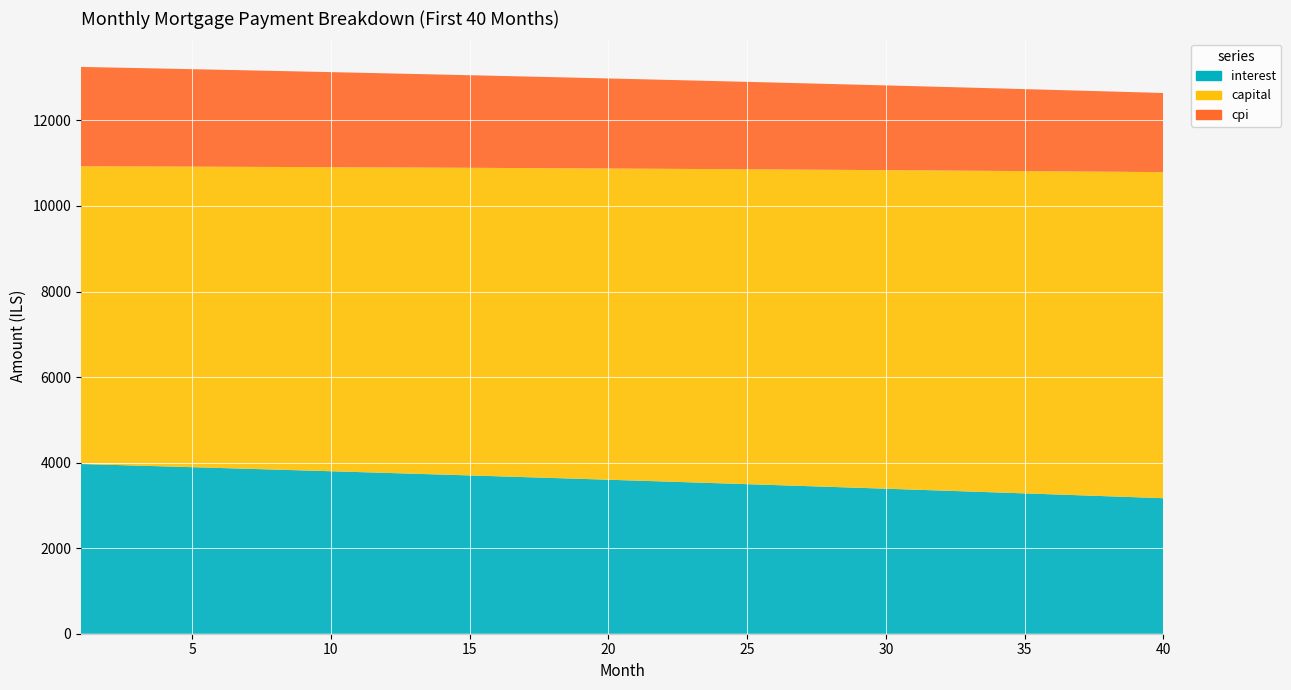

Reading right to left, extract all data points from this chart.

interest: 40=3168.3	39=3191.0	38=3213.6	37=3236.1	36=3258.5	35=3280.7	34=3302.8	33=3324.8	32=3346.7	31=3368.5	30=3390.1	29=3411.6	28=3433.0	27=3454.3	26=3475.5	25=3496.5	24=3517.4	23=3538.3	22=3559.0	21=3579.5	20=3600.0	19=3620.4	18=3640.6	17=3660.7	16=3680.7	15=3700.6	14=3720.4	13=3740.1	12=3759.7	11=3779.1	10=3798.4	9=3817.7	8=3836.8	7=3855.8	6=3874.7	5=3893.5	4=3912.2	3=3930.7	2=3949.2	1=3967.6
capital: 40=7623.0	39=7605.2	38=7587.5	37=7569.9	36=7552.2	35=7534.7	34=7517.1	33=7499.6	32=7482.2	31=7464.7	30=7447.4	29=7430.0	28=7412.7	27=7395.5	26=7378.3	25=7361.1	24=7343.9	23=7326.9	22=7309.8	21=7292.8	20=7275.8	19=7258.9	18=7242.0	17=7225.1	16=7208.3	15=7191.5	14=7174.8	13=7158.1	12=7141.4	11=7124.8	10=7108.2	9=7091.6	8=7075.1	7=7058.7	6=7042.2	5=7025.8	4=7009.5	3=6993.2	2=6976.9	1=6960.6
cpi: 40=1849.8	39=1863.3	38=1876.7	37=1889.9	36=1903.2	35=1916.3	34=1929.4	33=1942.4	32=1955.3	31=1968.2	30=1981.0	29=1993.7	28=2006.4	27=2019.0	26=2031.5	25=2043.9	24=2056.3	23=2068.6	22=2080.9	21=2093.0	20=2105.1	19=2117.2	18=2129.1	17=2141.0	16=2152.9	15=2164.6	14=2176.3	13=2188.0	12=2199.6	11=2211.1	10=2222.5	9=2233.9	8=2245.2	7=2256.4	6=2267.6	5=2278.7	4=2289.8	3=2300.8	2=2311.7	1=2322.5